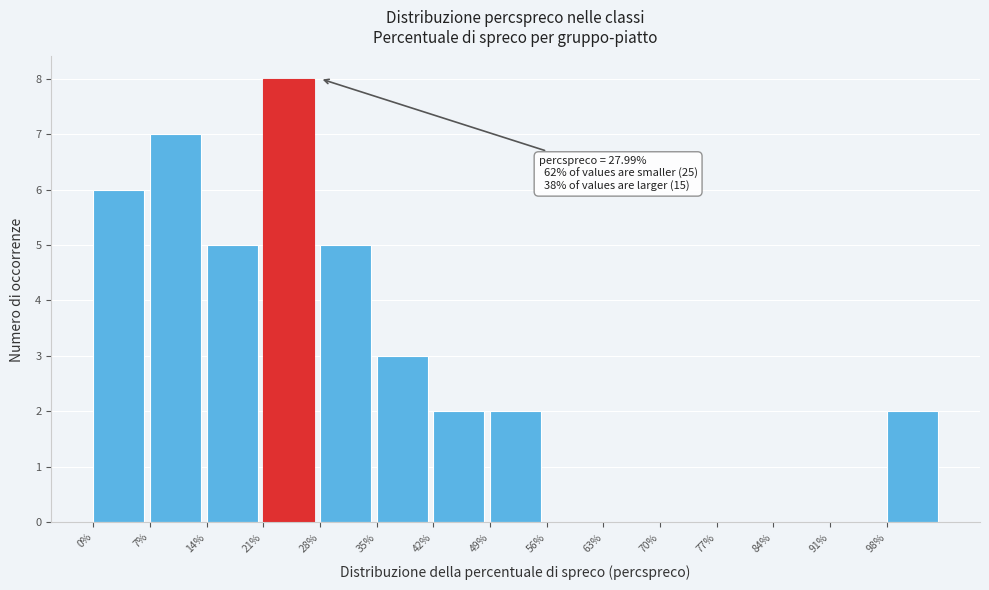

Over which range of the x-axis is the bar tallest?

21 to 28